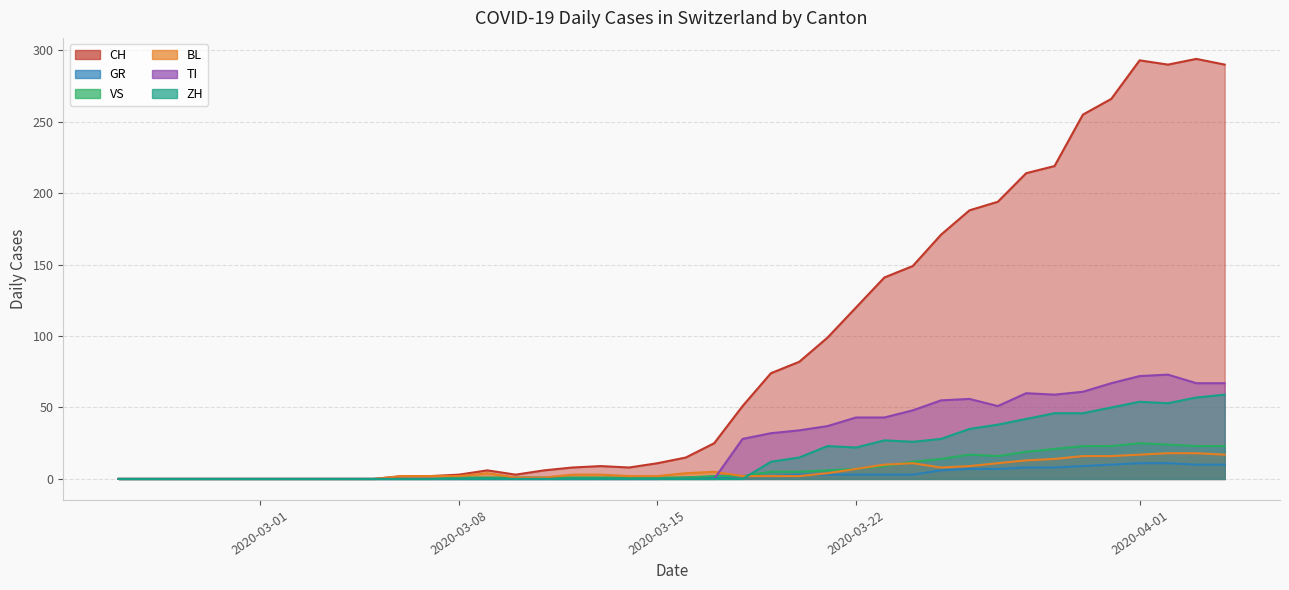

True or false: CH and GR cross at least once.

False